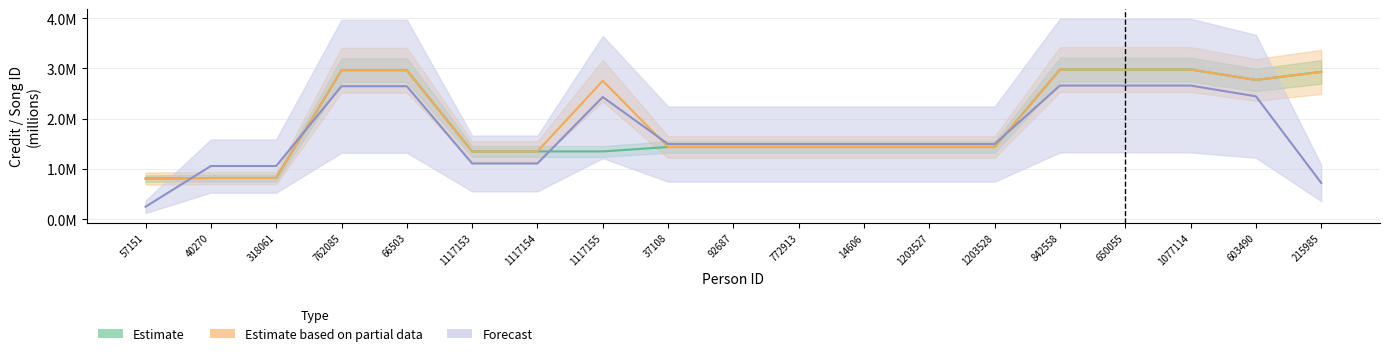

At how many categories does at least one series exceed 1?

18